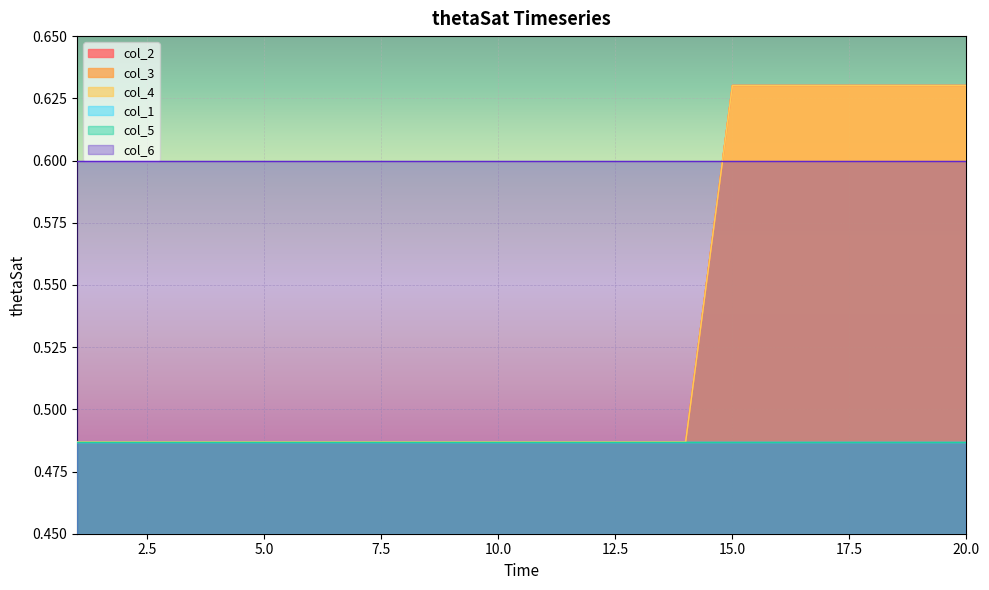

What is the sum of the col_3 values at 14 and 11?

1.0